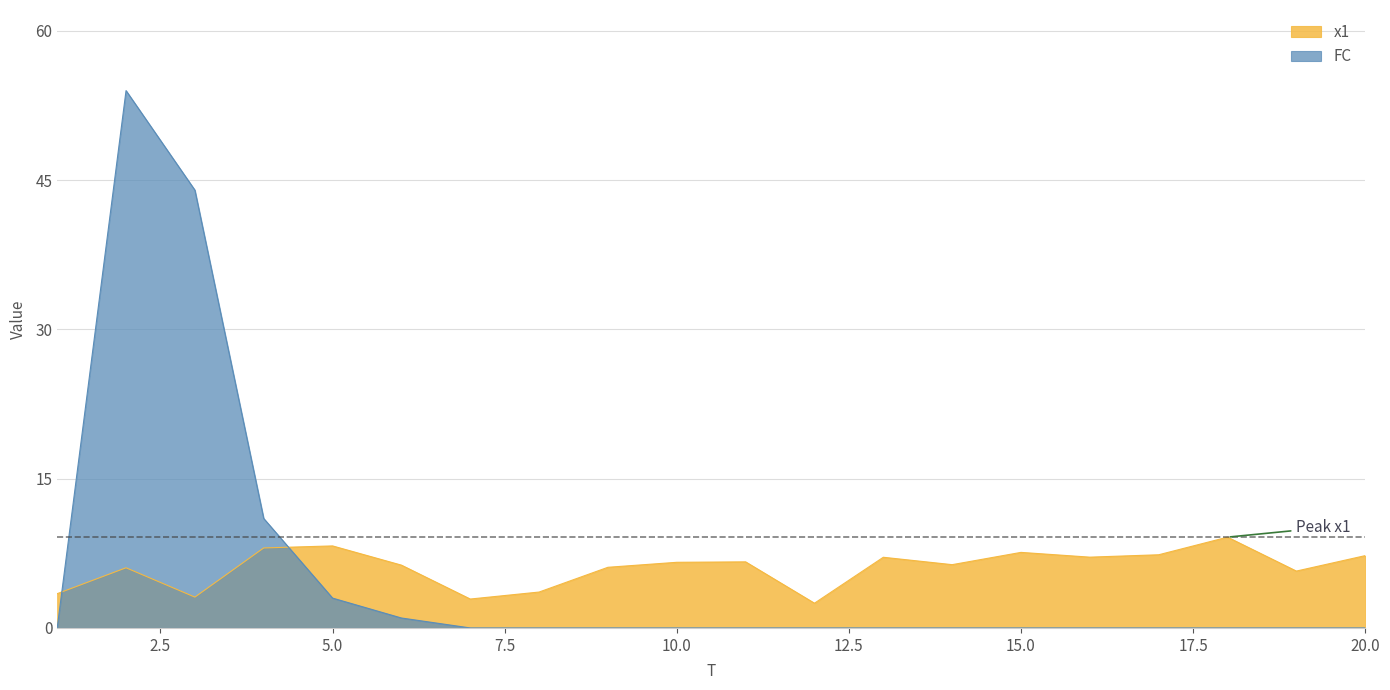

After their last crossing, which series has the higher values: FC or x1?

x1